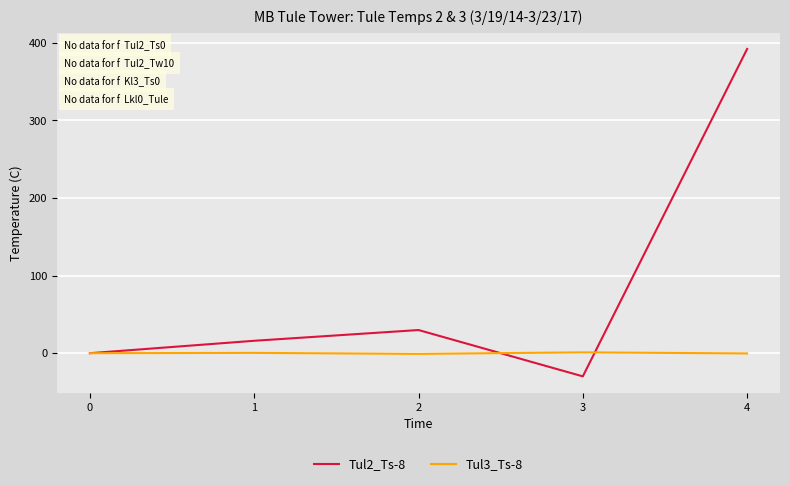

List the series in order of their overall mean, highest first.

Tul2_Ts-8, Tul3_Ts-8